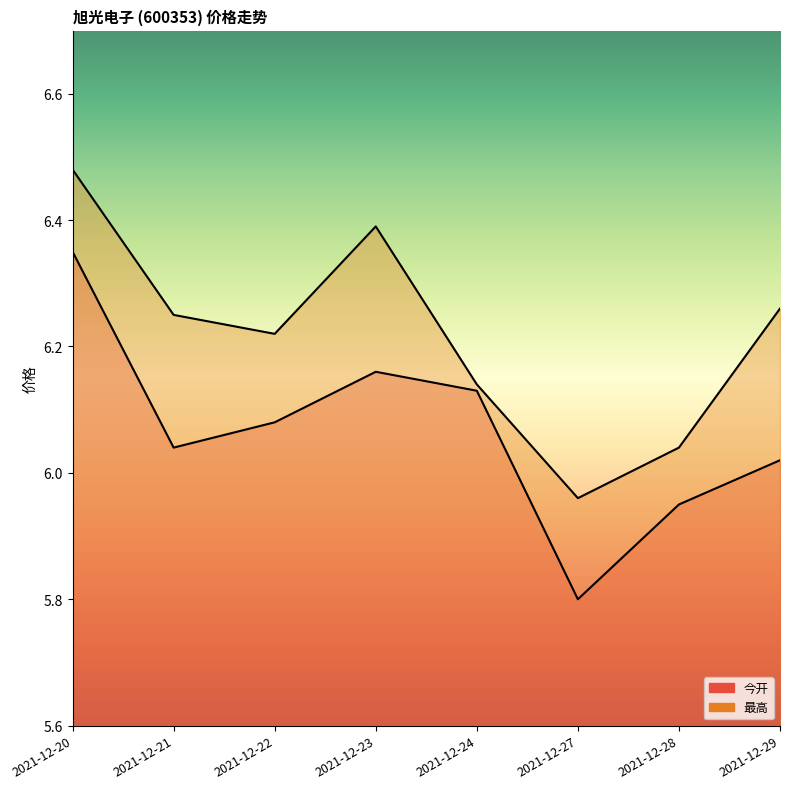

Is it true that 今开 equals 6.1 at 2021-12-24?

True